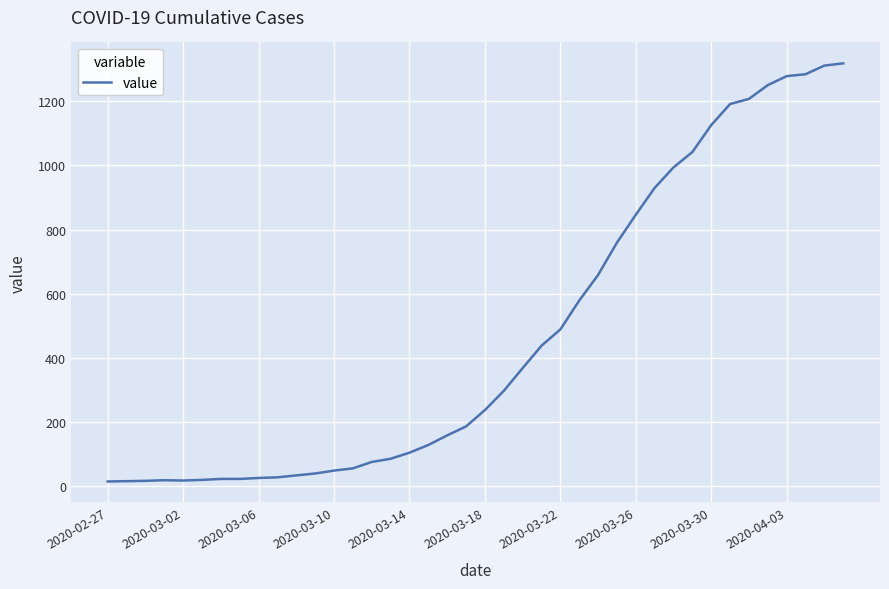

Is this an area chart (filled region under the line)?

No